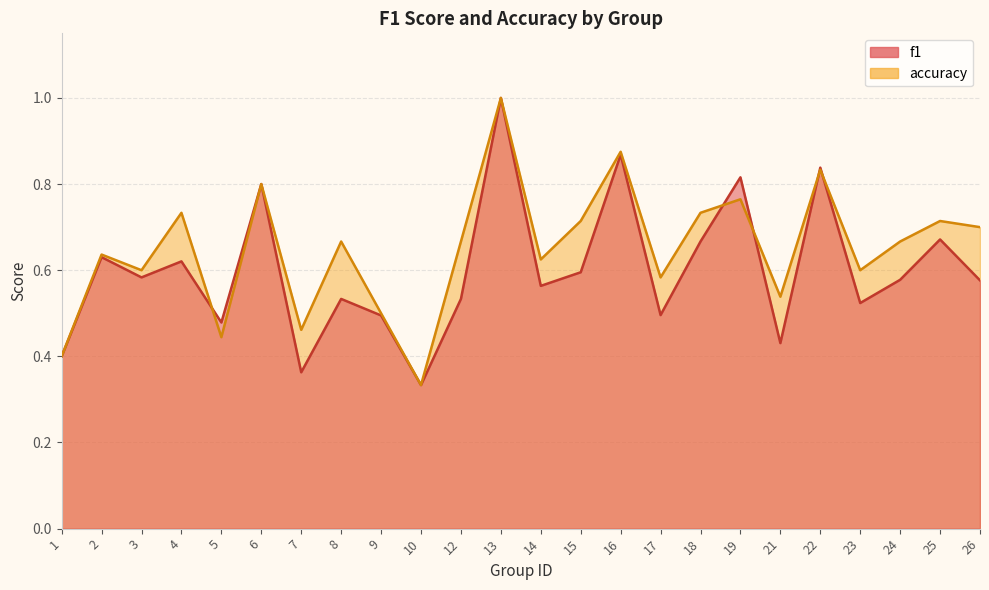

The f1 series shows 0.7 at 1. True or false?

False